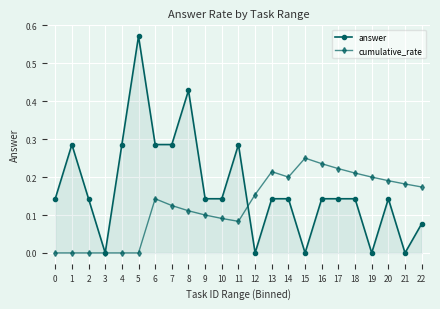

Where is the first local maximum for answer?

1